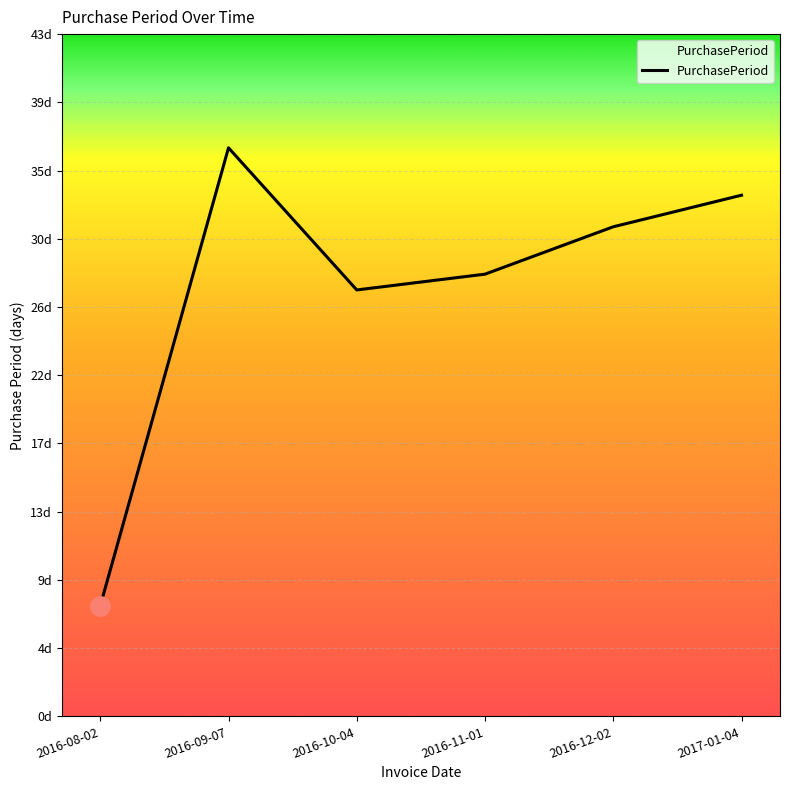

The chart shows a value of 12 at 2016-08-02. True or false?

False